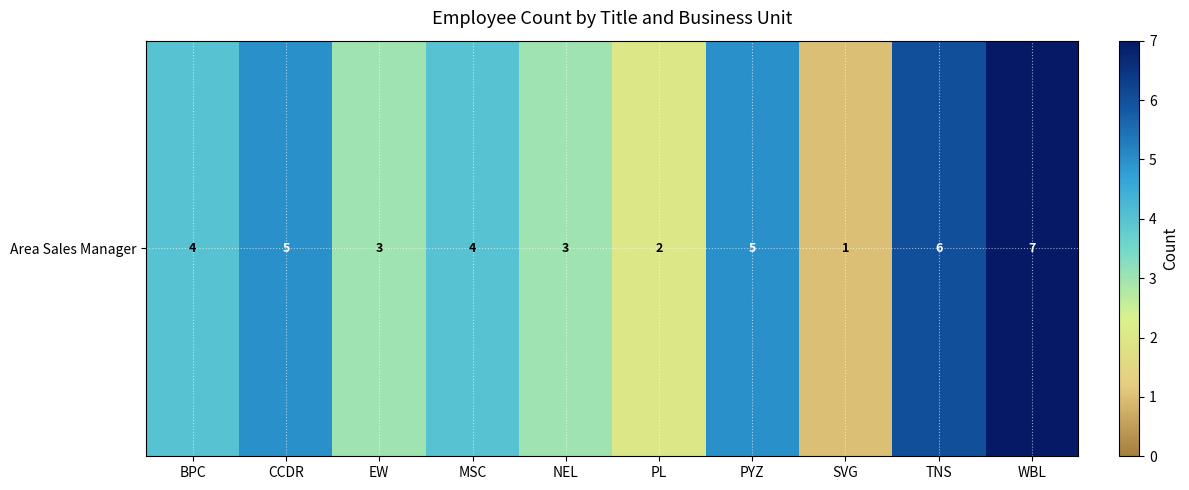

Approximately how many times larger is the value at SVG compared to WBL?

0.1